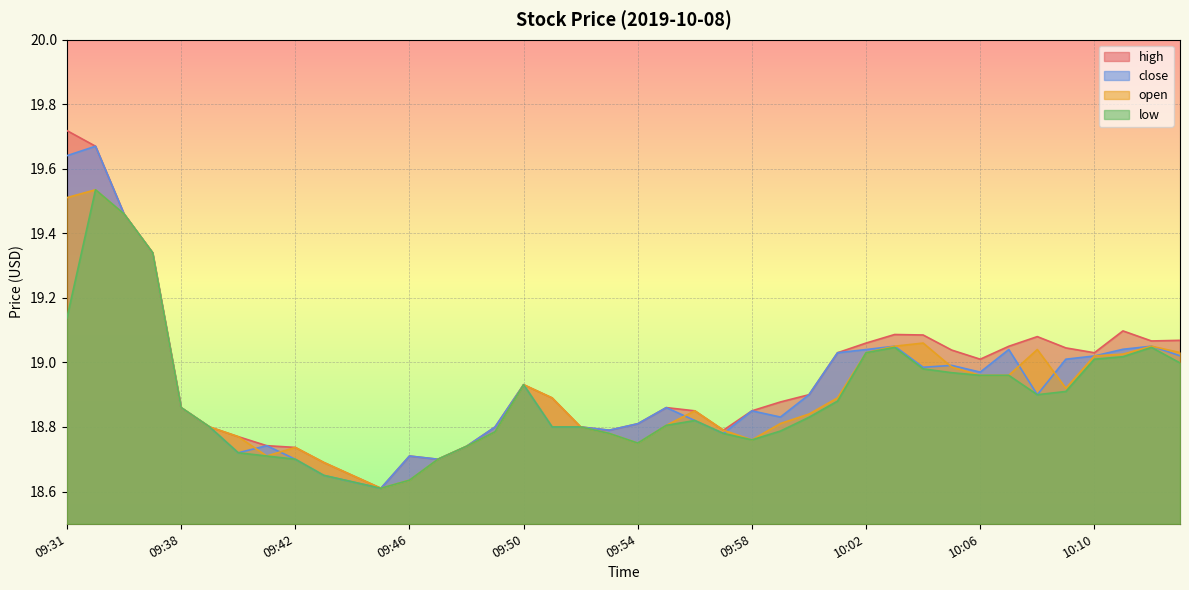

At which label is close closest to 19?

10:05